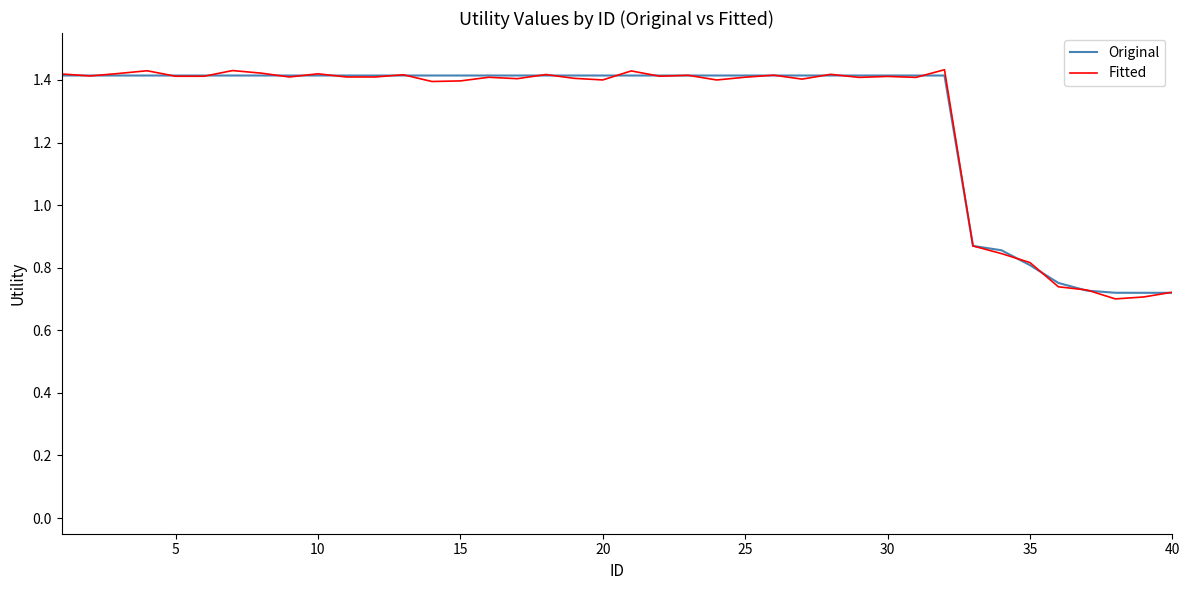

What is the sum of all Original values?

51.4